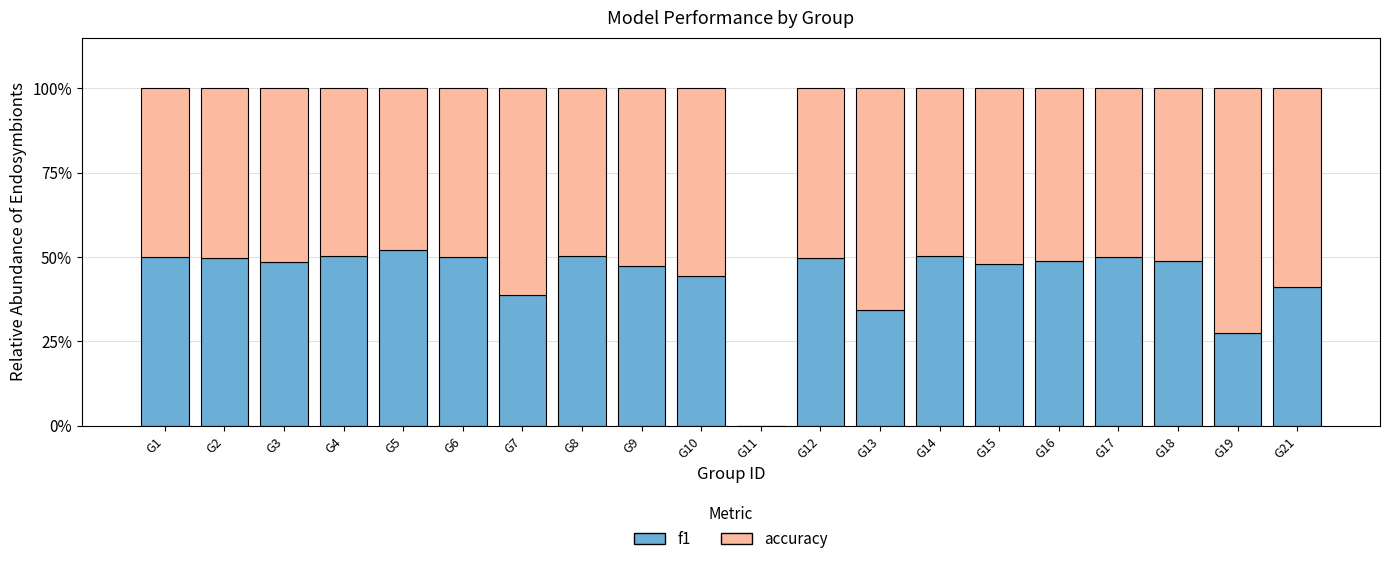

Are the bars horizontal?

No